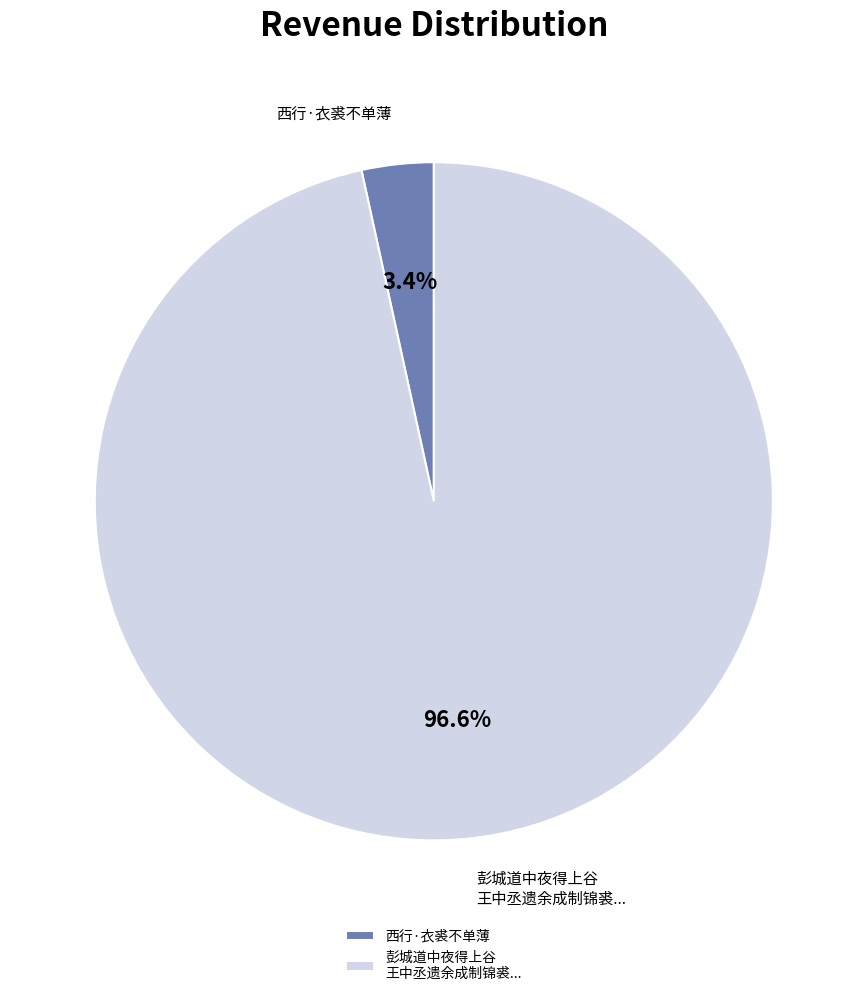

How many segments does this pie chart have?

2